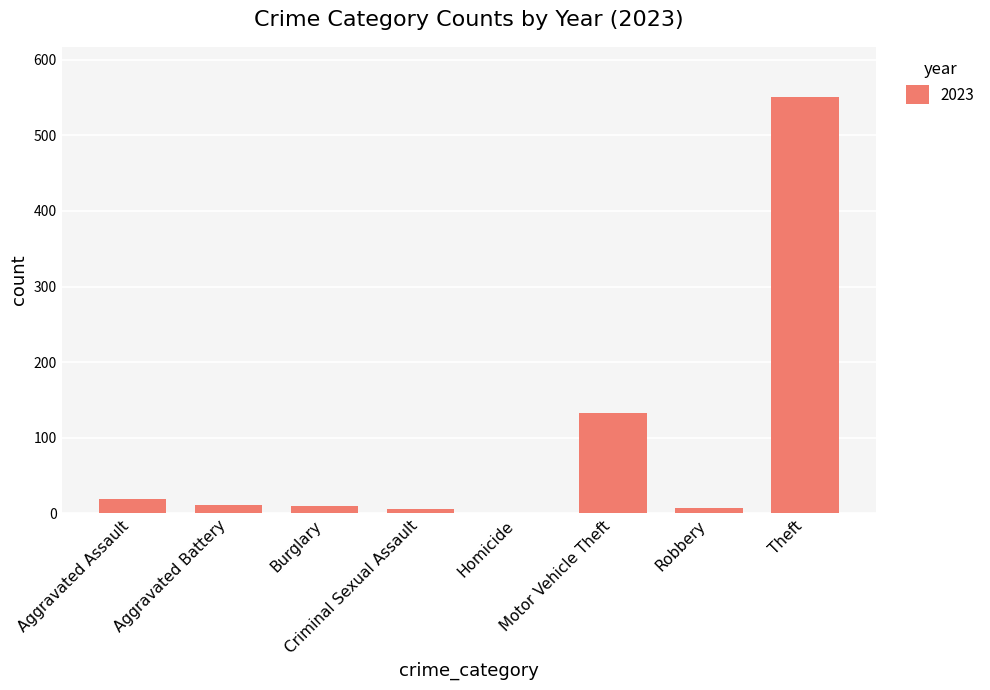

What is the greatest value displayed?

551